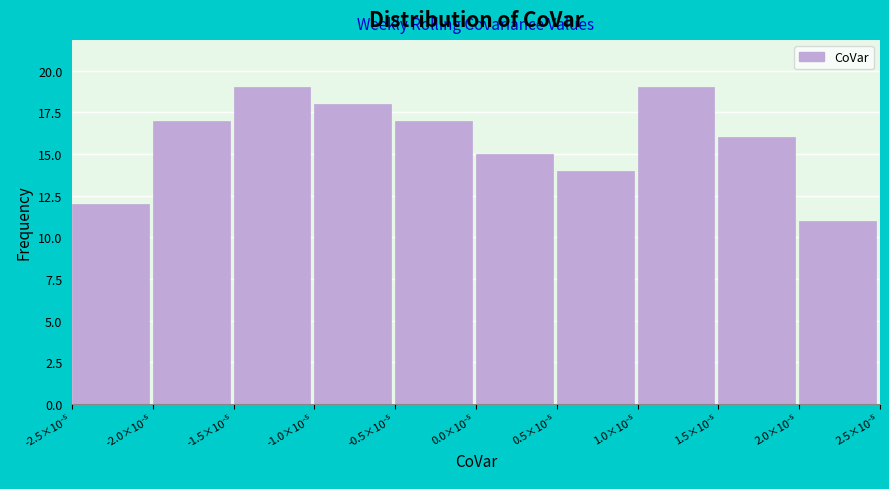

Reading left to right, extract all data points from this chart.

12	17	19	18	17	15	14	19	16	11